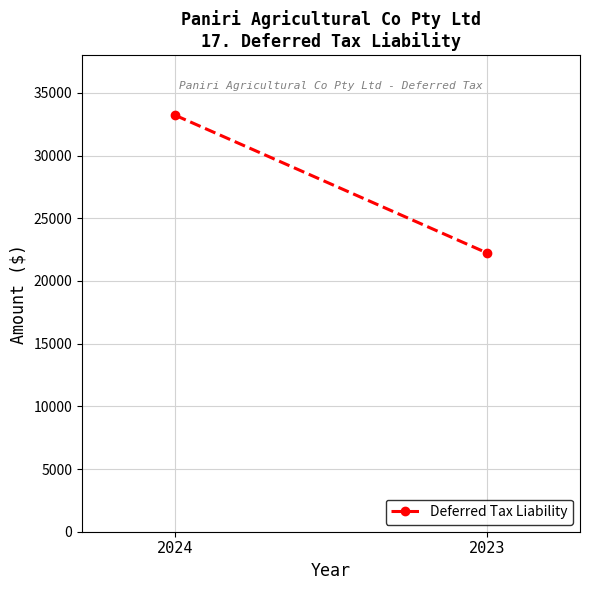

Rank the categories by value from highest to lowest.

2024, 2023